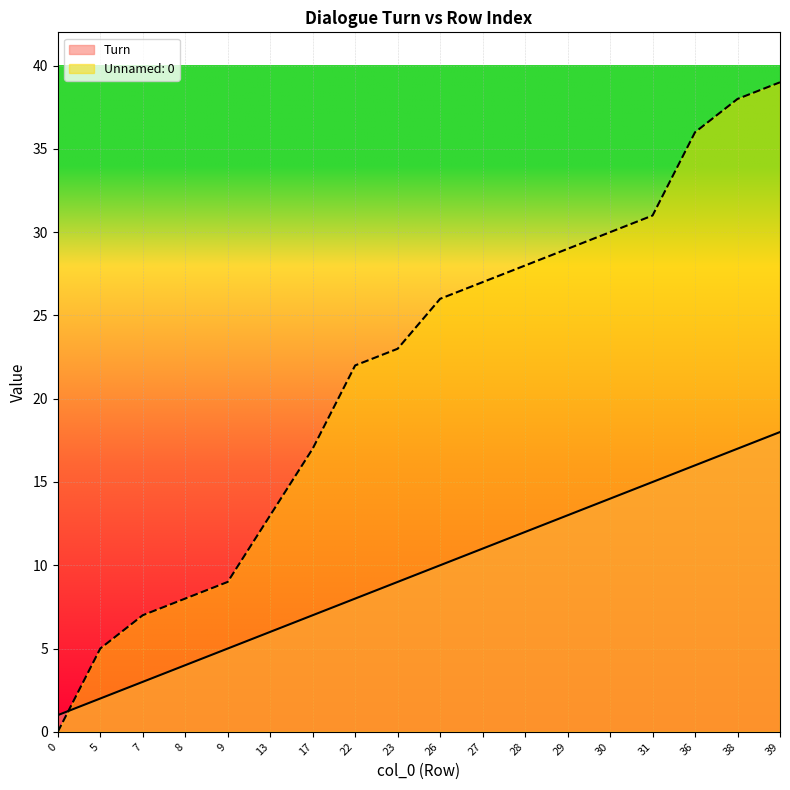

True or false: Turn has more than 1 points higher than both neighbors.

False